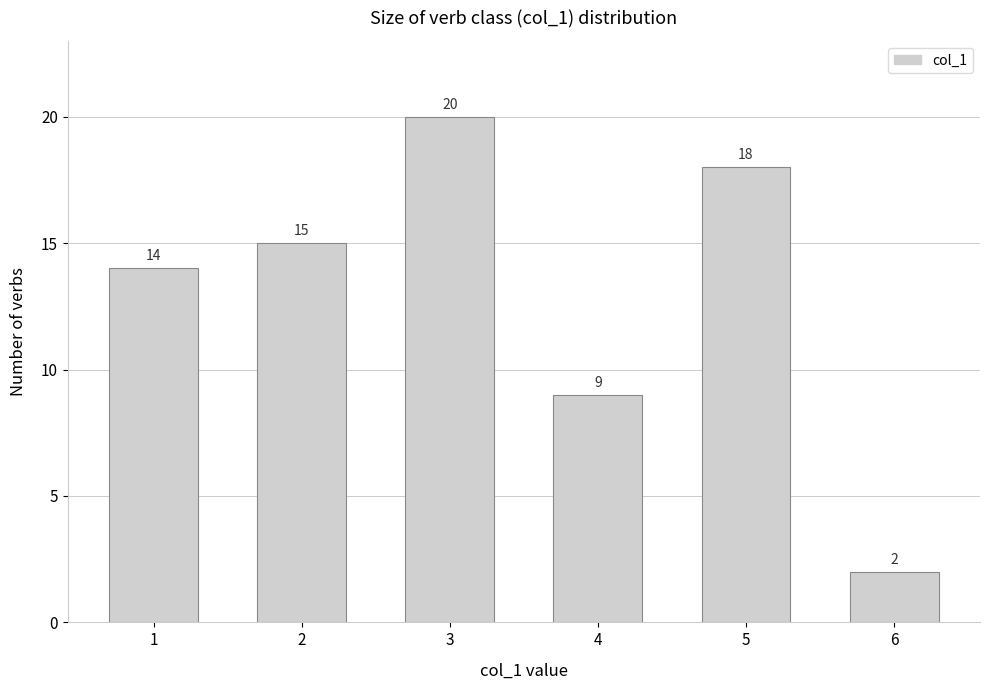

Reading left to right, transcribe all the data shown in this chart.

1=14	2=15	3=20	4=9	5=18	6=2